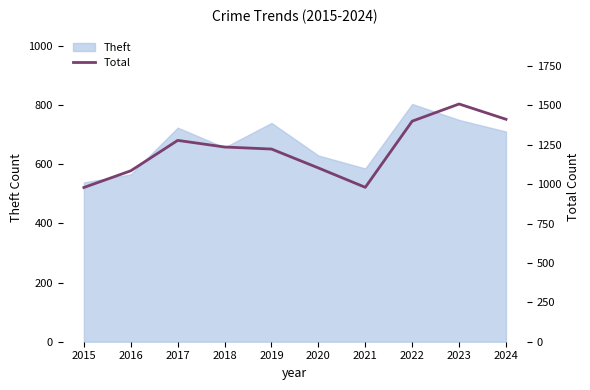

The chart shows a value of 1103 at 2020. True or false?

True